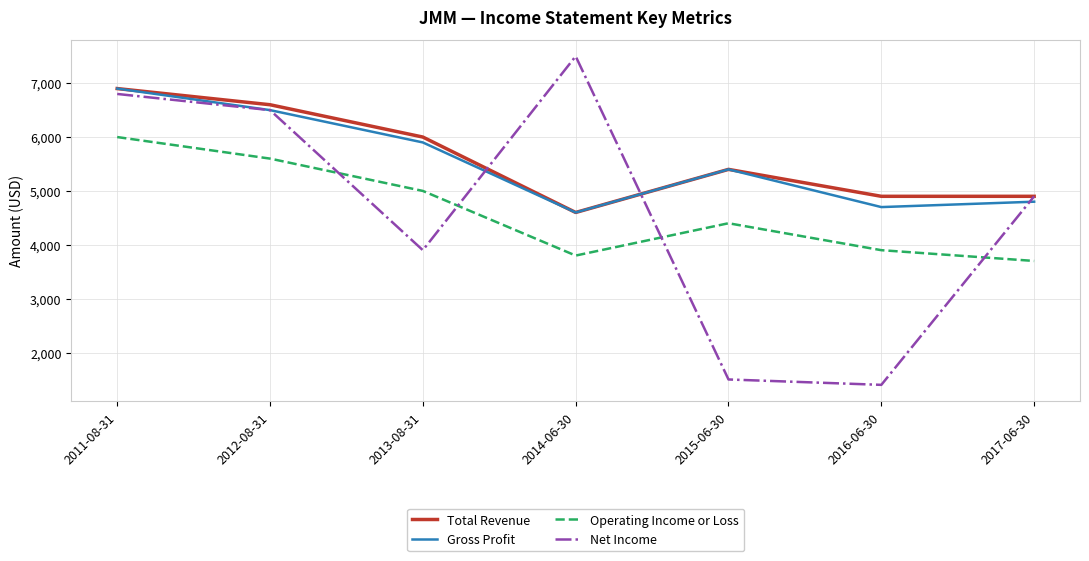

Where is the first local minimum for Operating Income or Loss?

2014-06-30